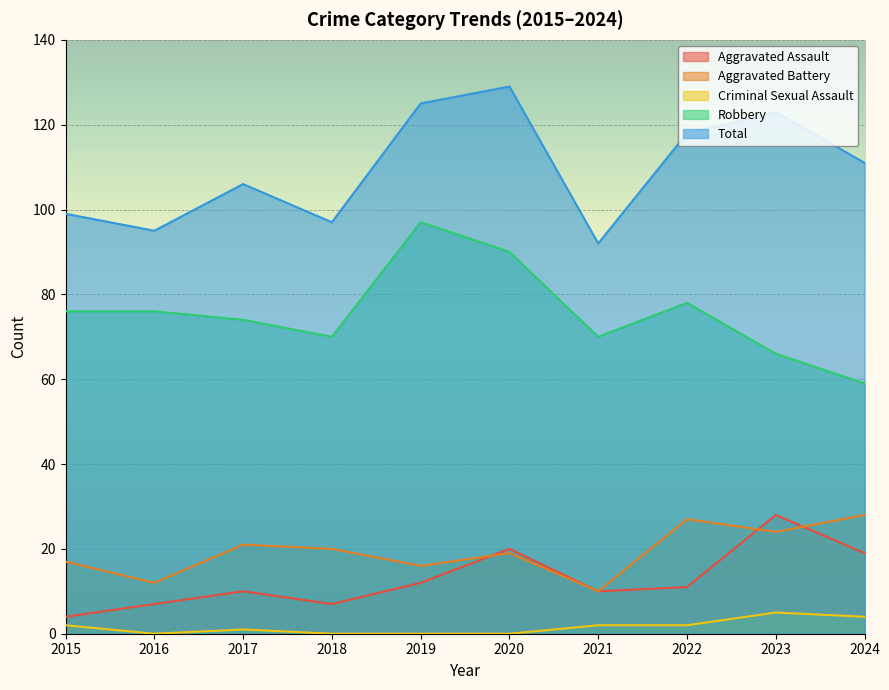

True or false: Criminal Sexual Assault and Aggravated Battery cross at least once.

False